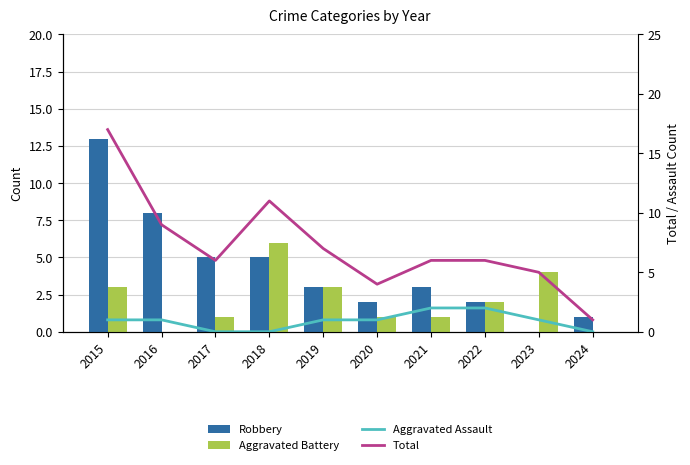

Which category has the lowest value in the Aggravated Assault series?

2017